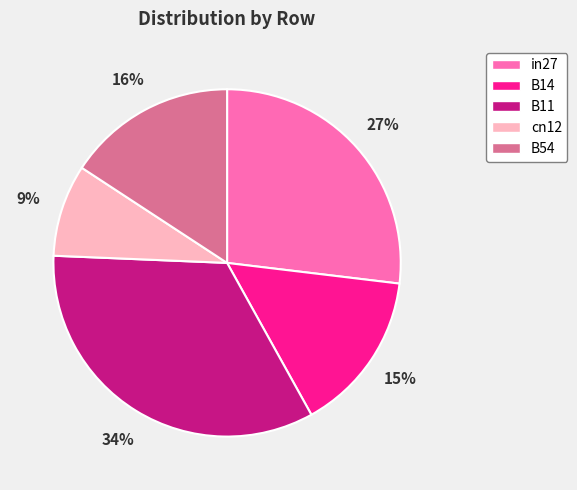

To the nearest percent, what is the difference between the in27 and B14 slice percentages?

12%